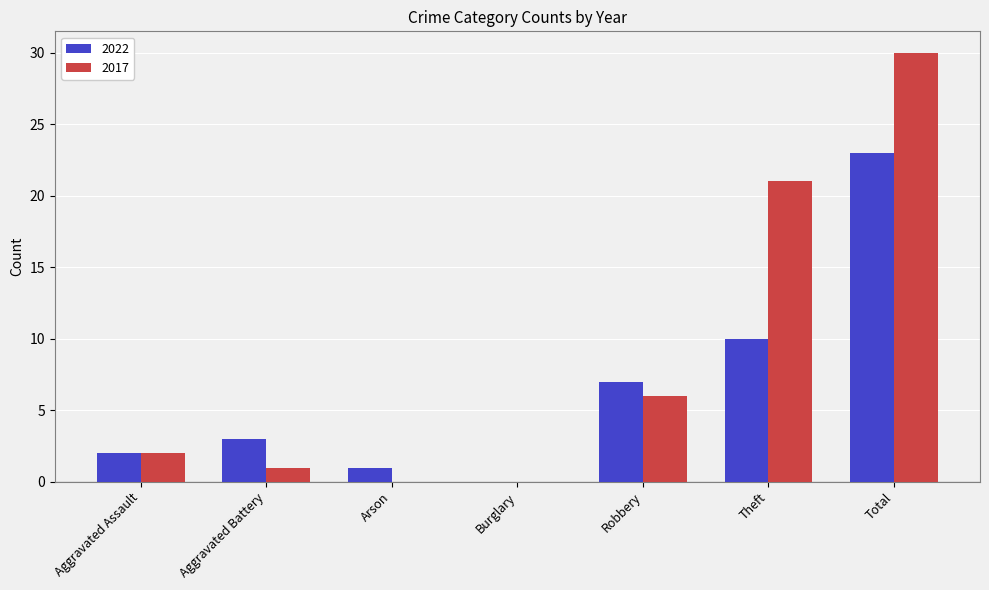

Is it true that 2022 equals 7 at Robbery?

True